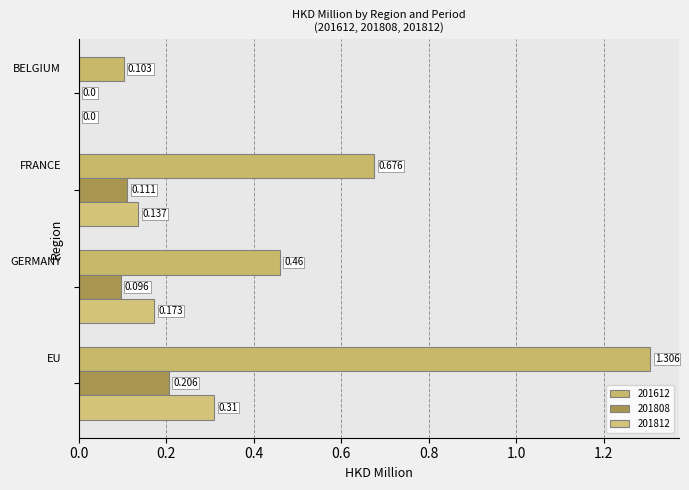

How many values in the 201808 series exceed 0?

3